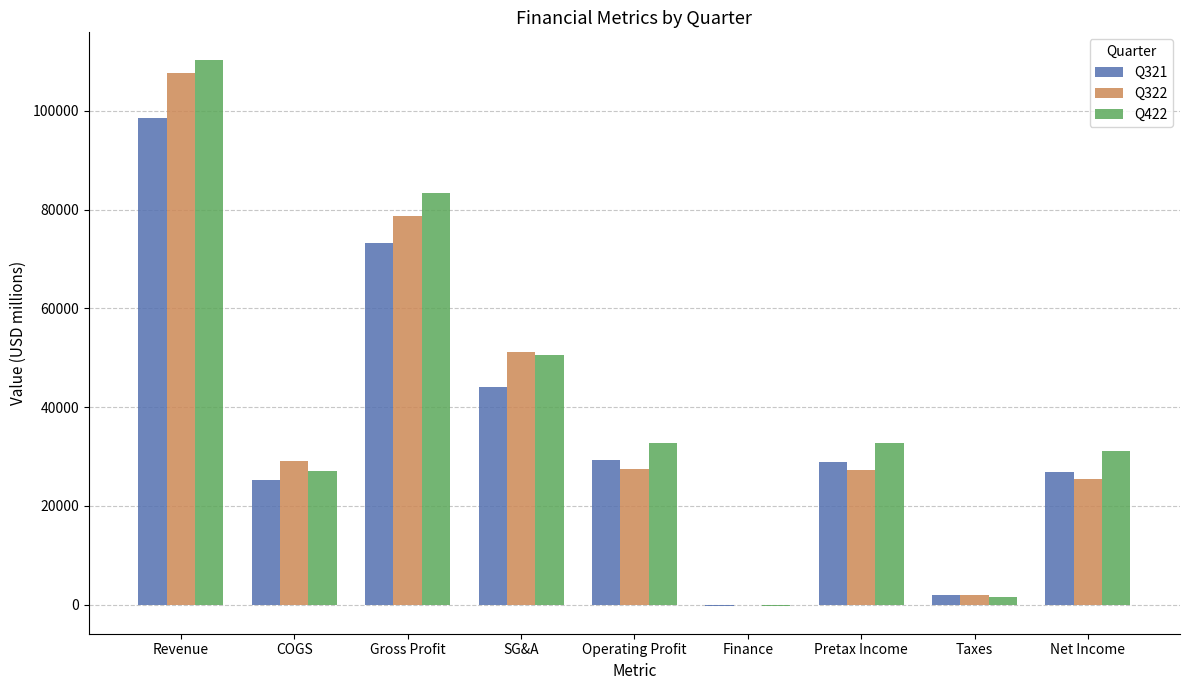

At which label does Q321 reach its peak?

Revenue